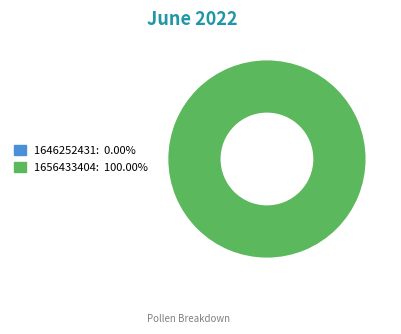

To the nearest percent, what is the difference between the 1646252431 and 1656433404 slice percentages?

100%